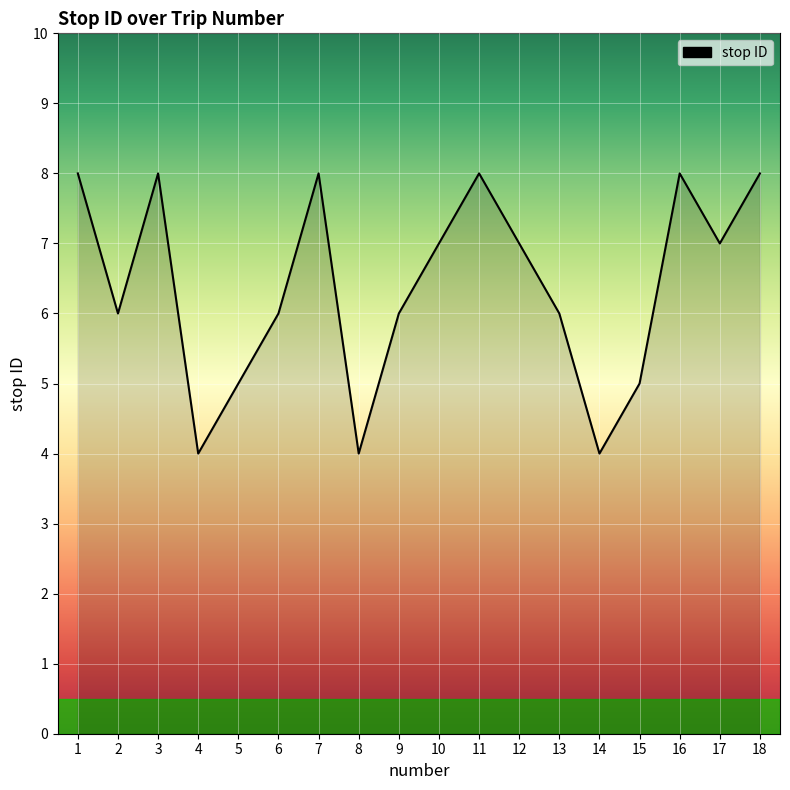

What is the greatest value displayed?

8